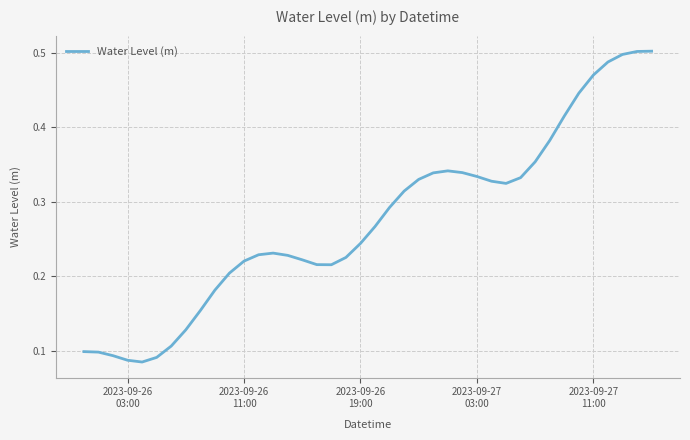

How many lines are shown in the chart?

1